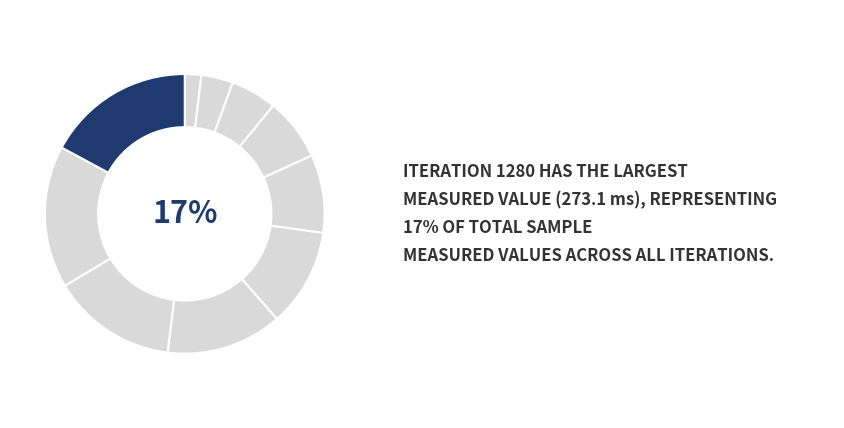

Between 384 and 256, which is larger?

384